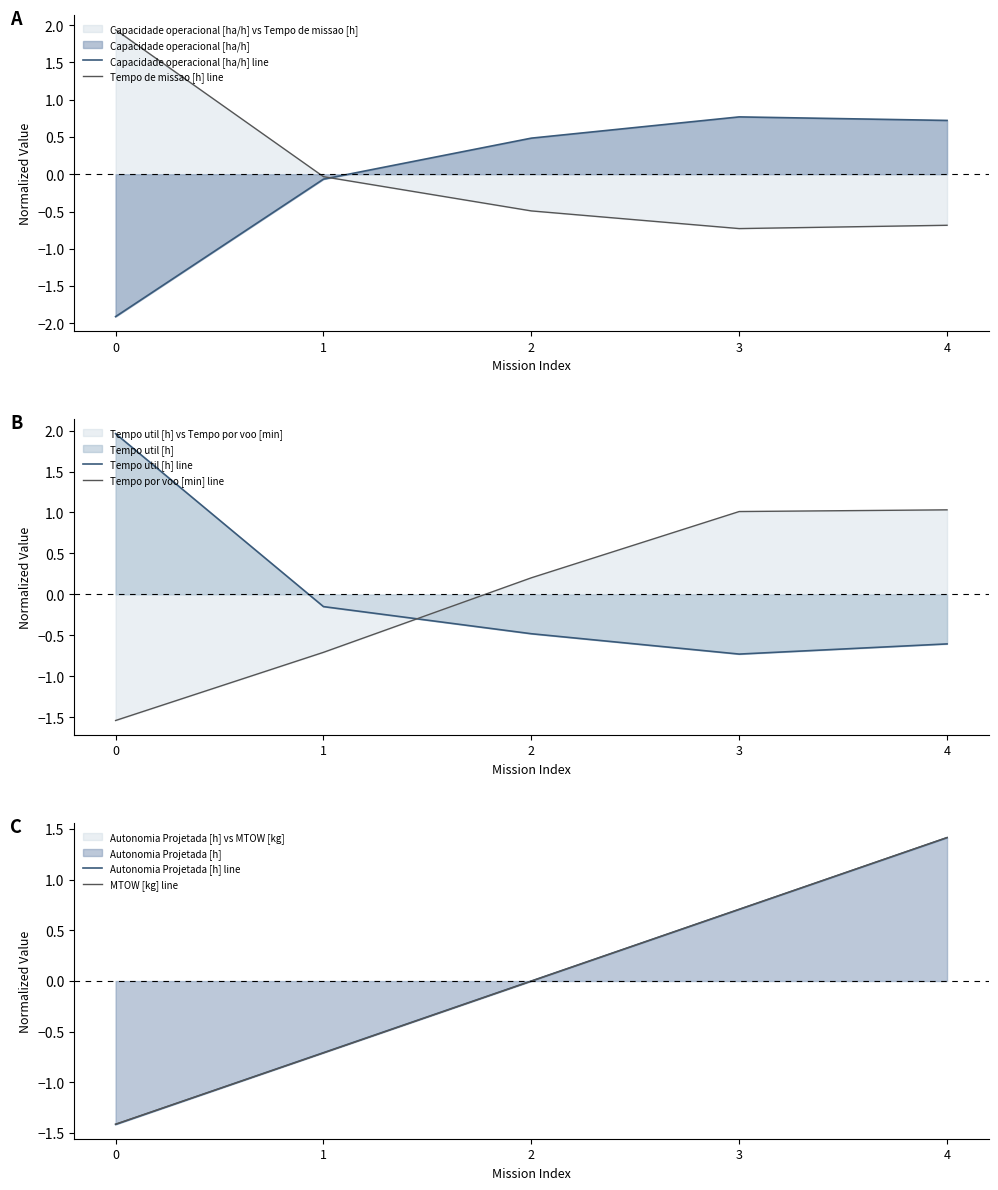

What is the total value across all series at 1?

-2.4